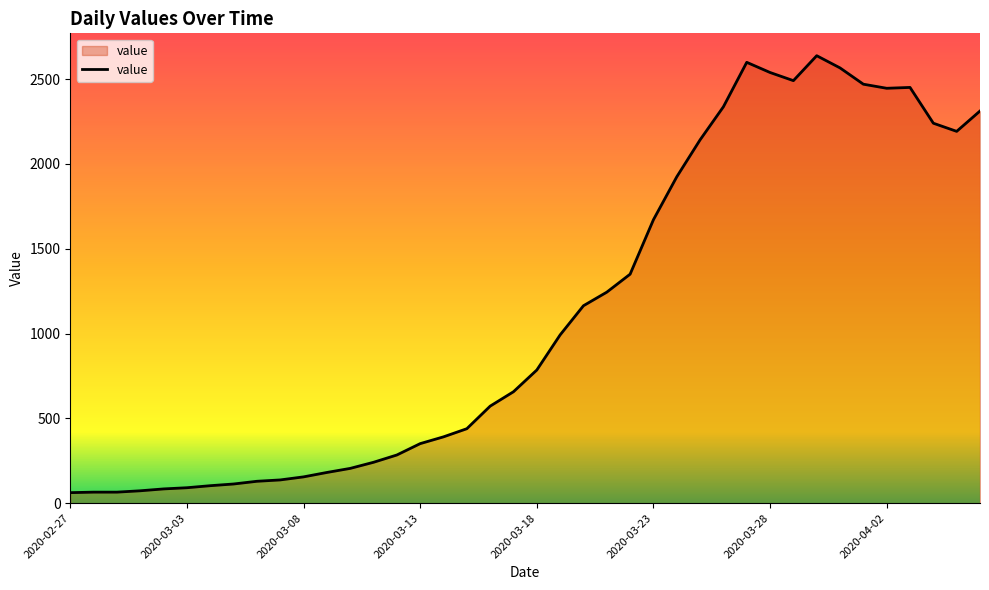

What is the difference between the second highest and minimum values?

2537